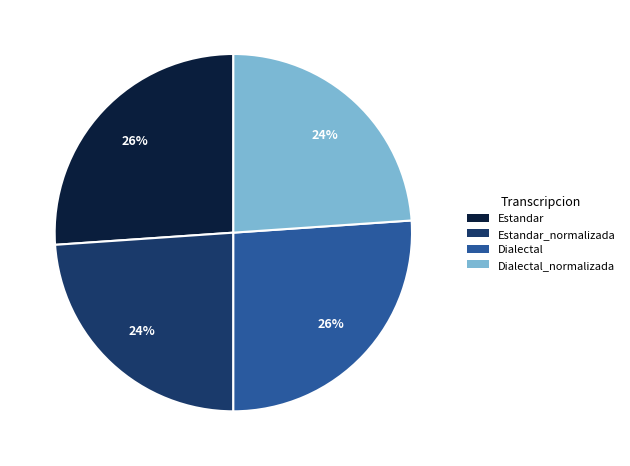

To the nearest percent, what is the combined percentage of Estandar_normalizada and Estandar?

50%